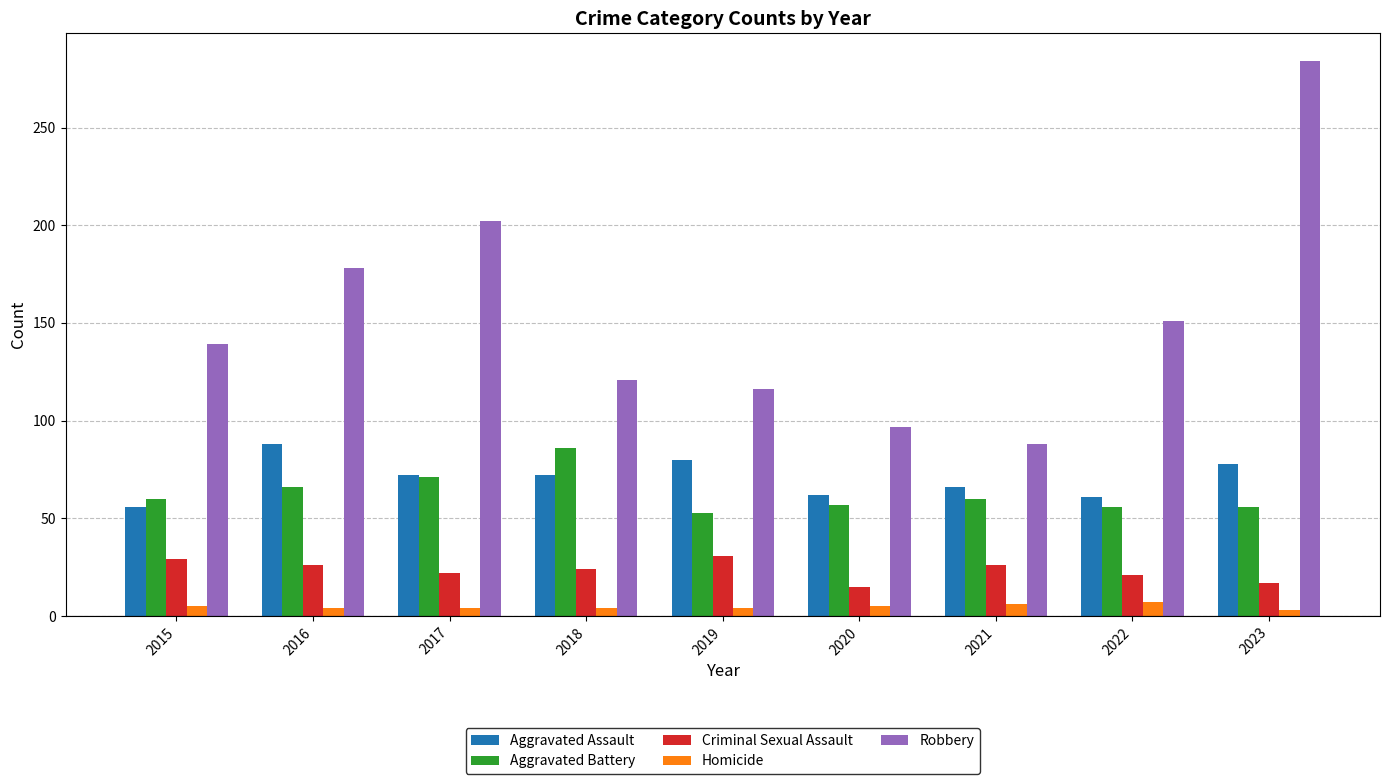

What is the maximum value shown in the chart?

284